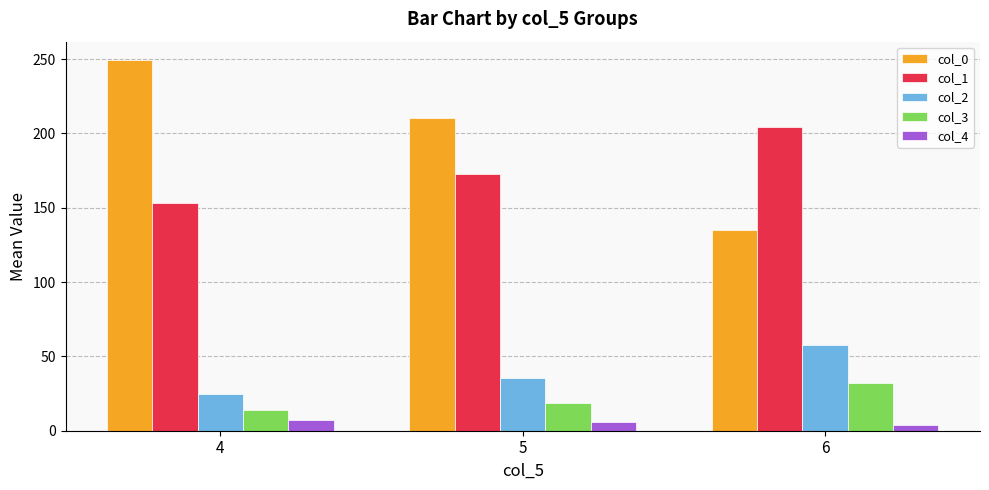

Count the number of categories in the chart.

3